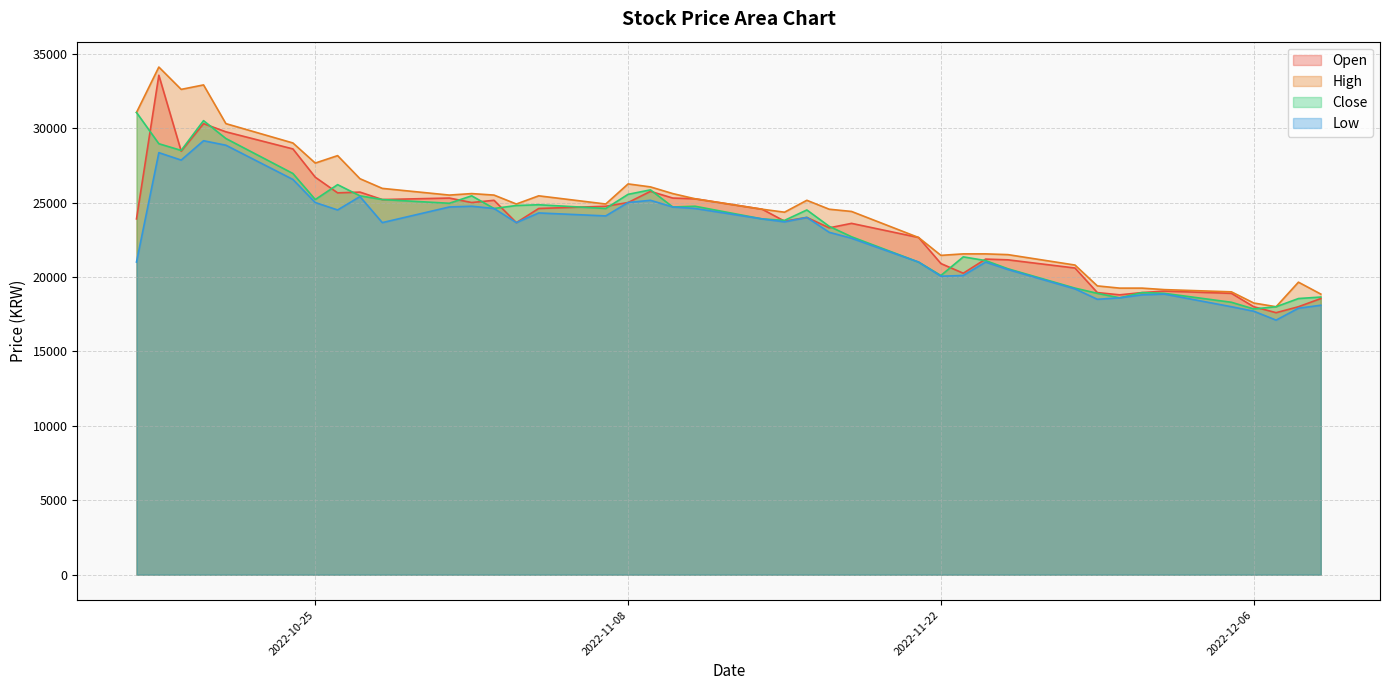

Does the chart have visible grid lines?

Yes